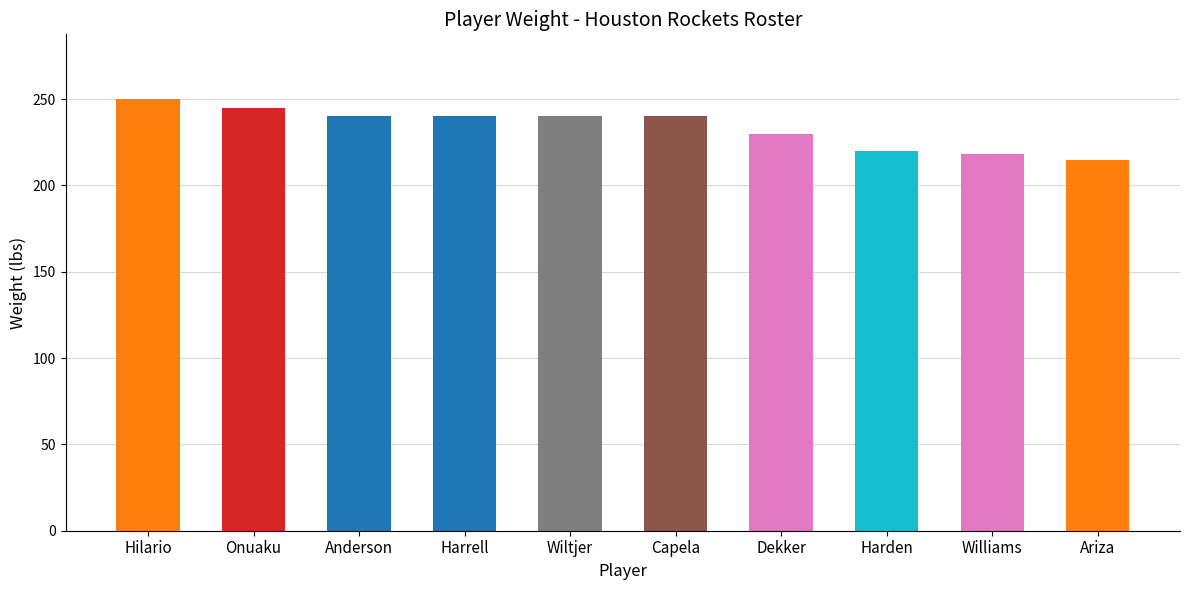

Does the chart contain any negative values?

No